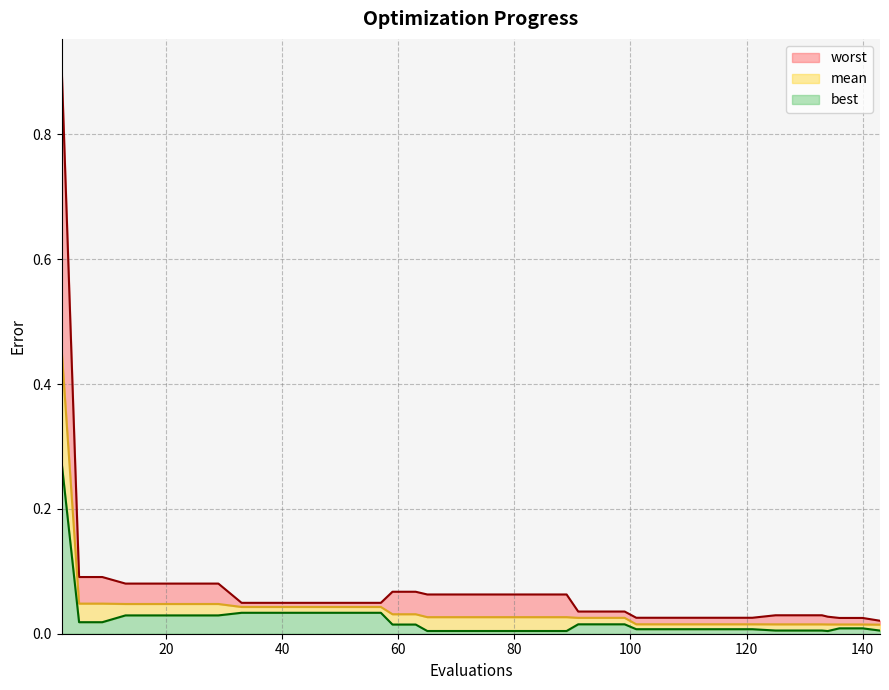

What is the maximum value for mean?

0.5